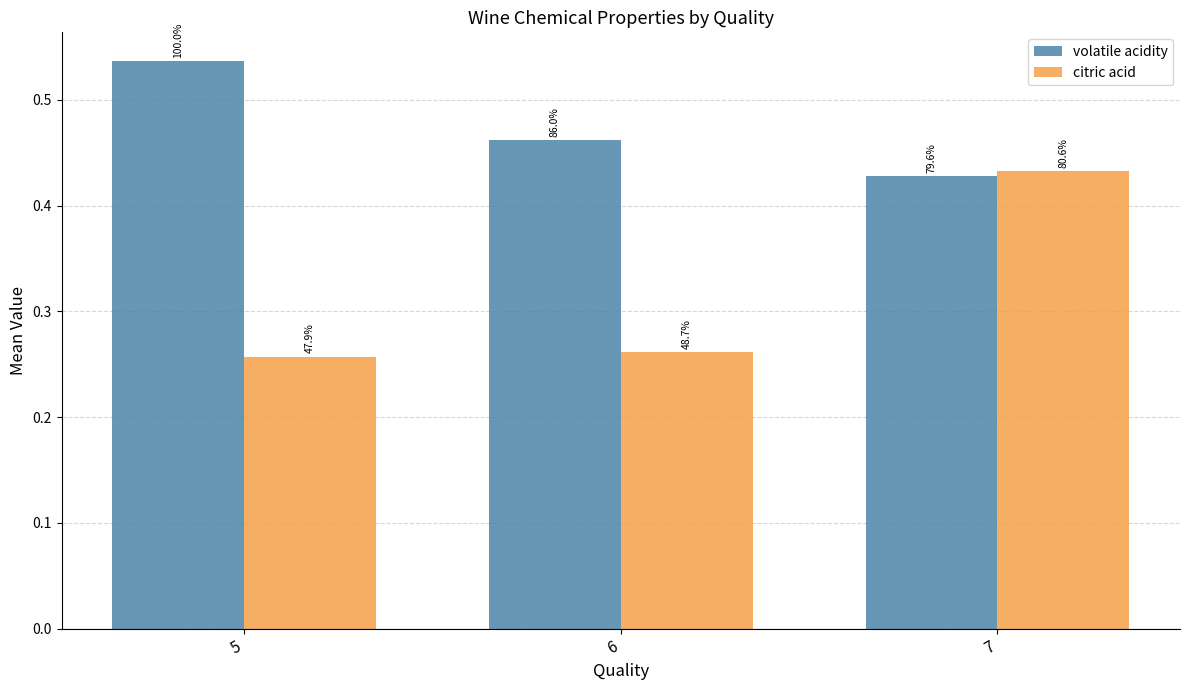

Are the bars grouped side by side (vs. stacked)?

Yes